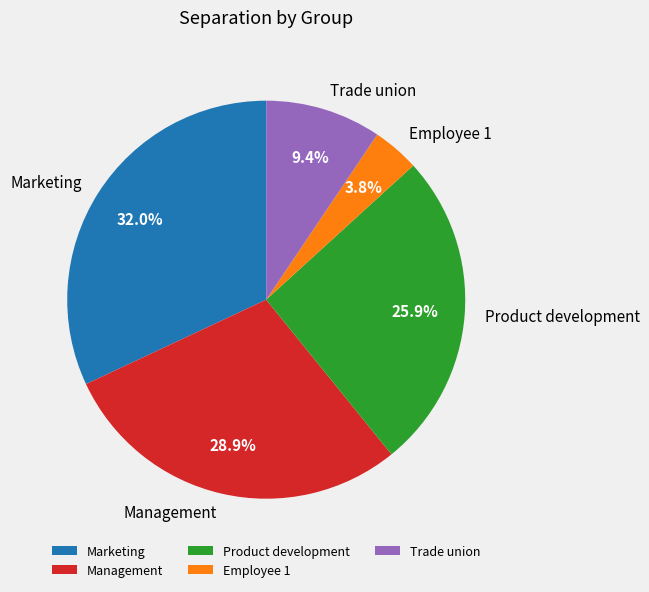

Is Employee 1 the majority of the pie?

No